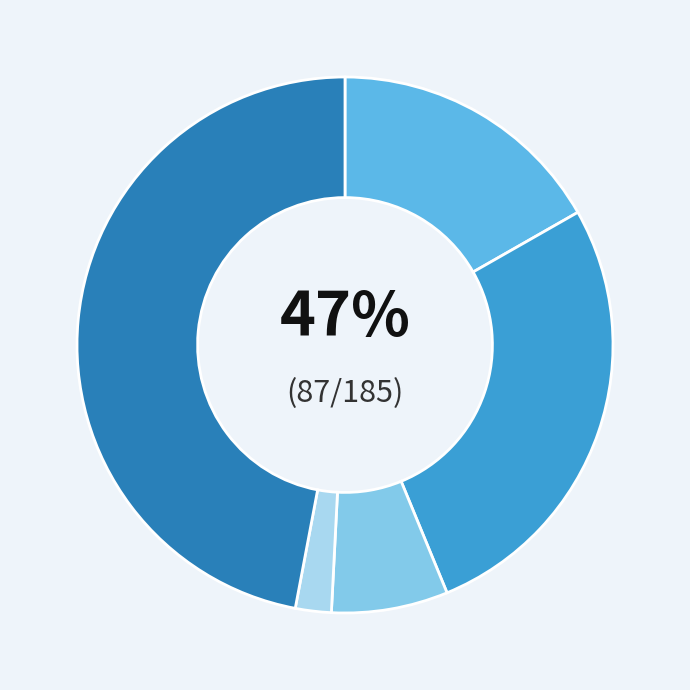

To the nearest percent, what percentage of the pie is Homicide?

2%